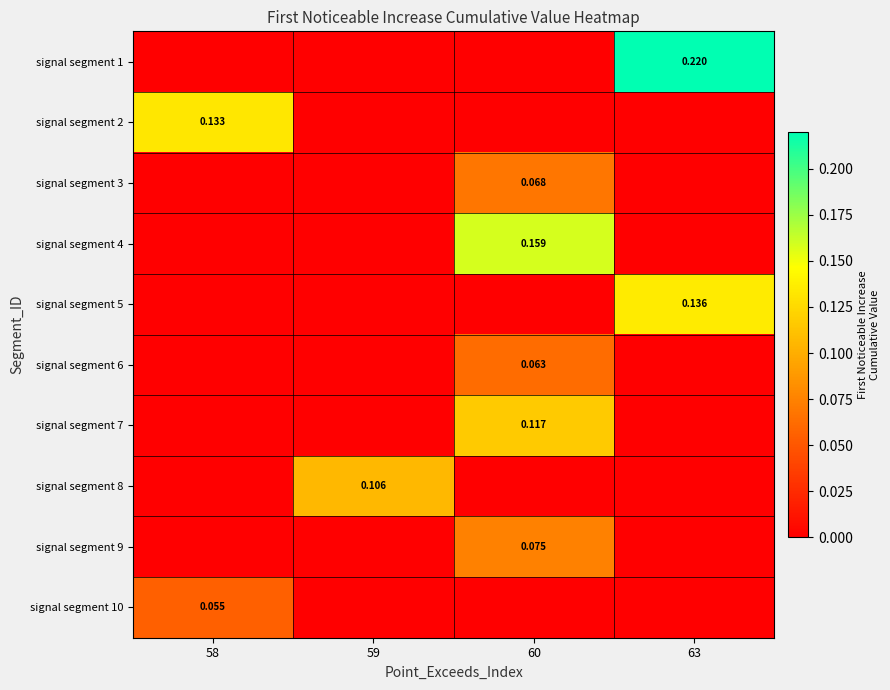

Where is signal segment 9 nearest to the value 0?

58